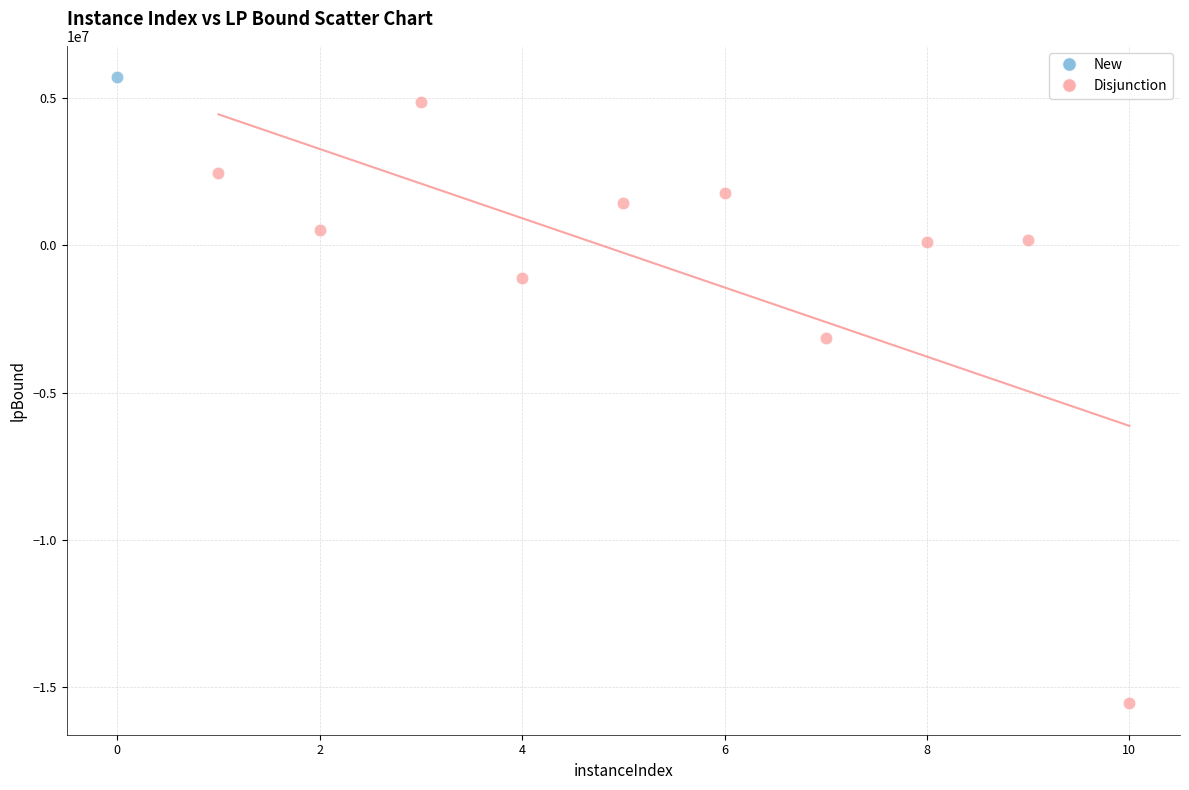

What are all the series names shown in the legend?

New, Disjunction